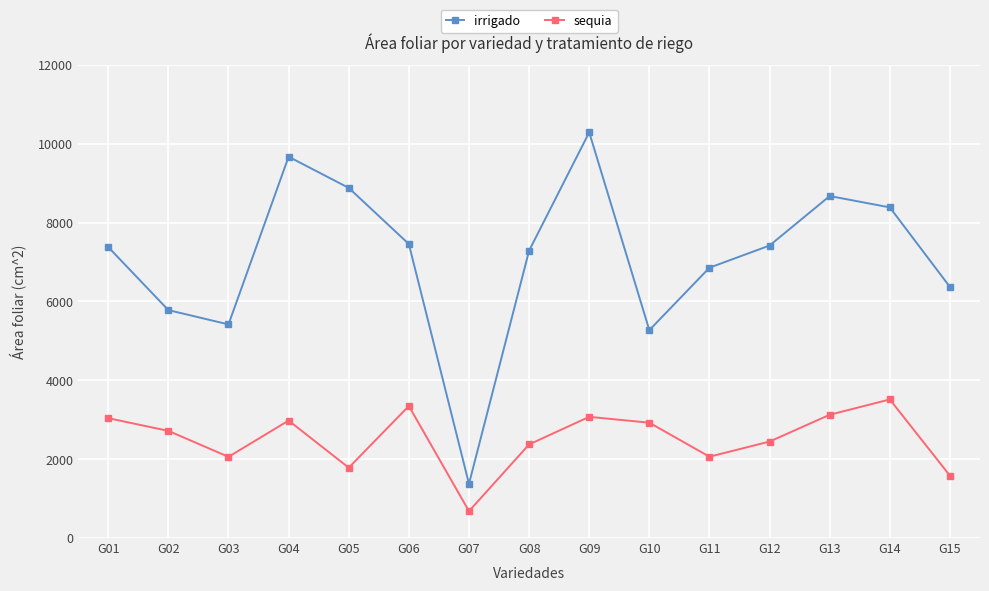

What is the difference between the maximum and minimum values in the sequia series?

2833.6